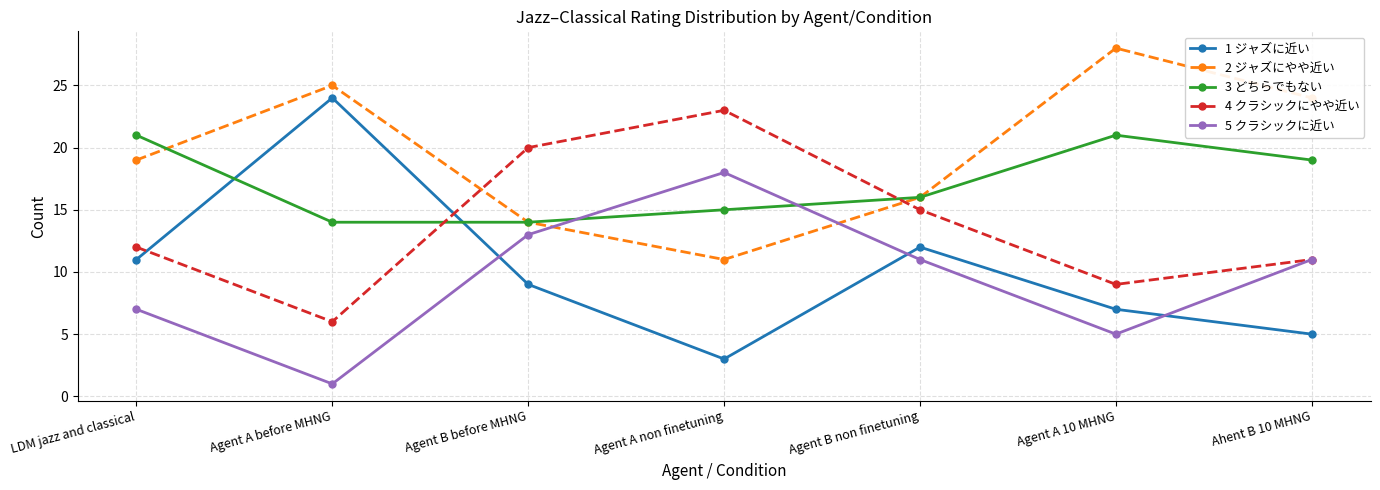

Rank the series at Agent A 10 MHNG from highest to lowest value.

2 ジャズにやや近い, 3 どちらでもない, 4 クラシックにやや近い, 1 ジャズに近い, 5 クラシックに近い